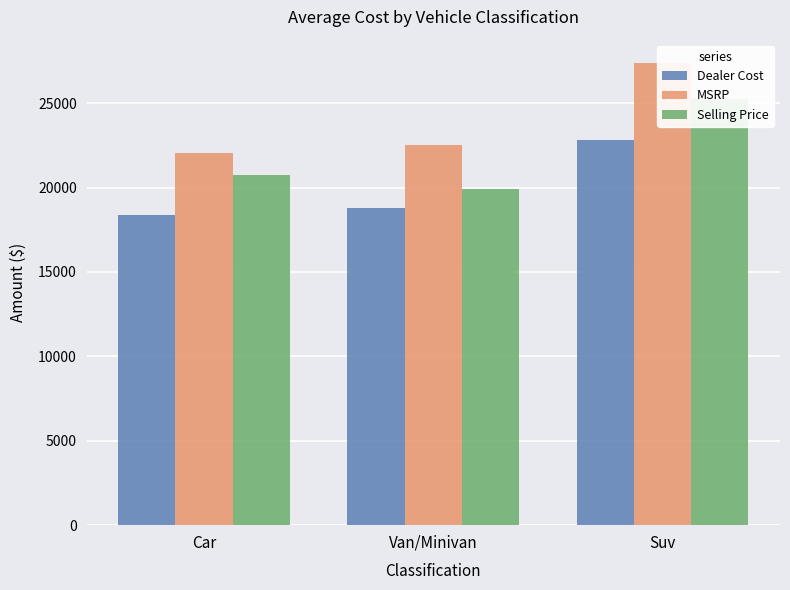

Where does the Dealer Cost series first go above 18788?

Van/Minivan